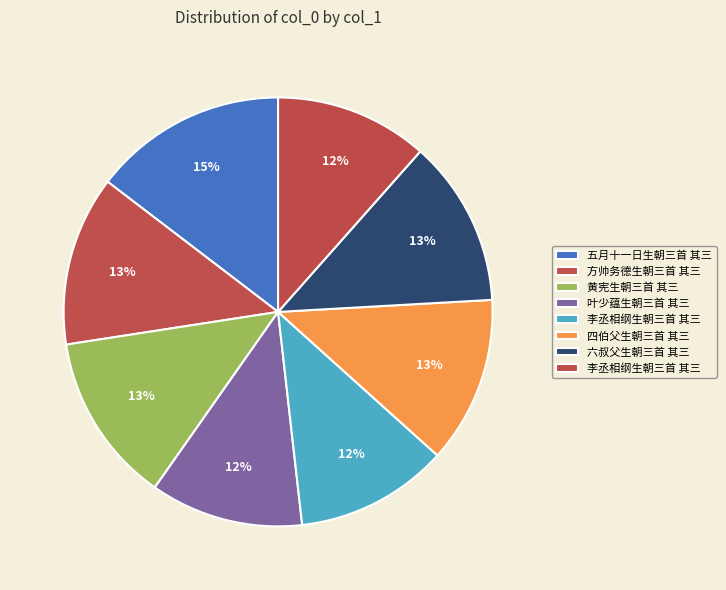

Count the number of slices in the pie.

8